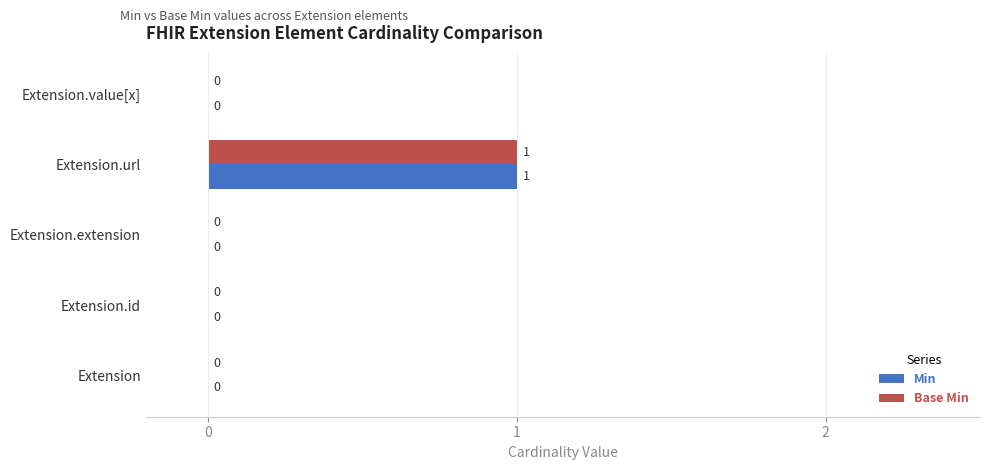

The value of Base Min at Extension.url is 1. True or false?

True